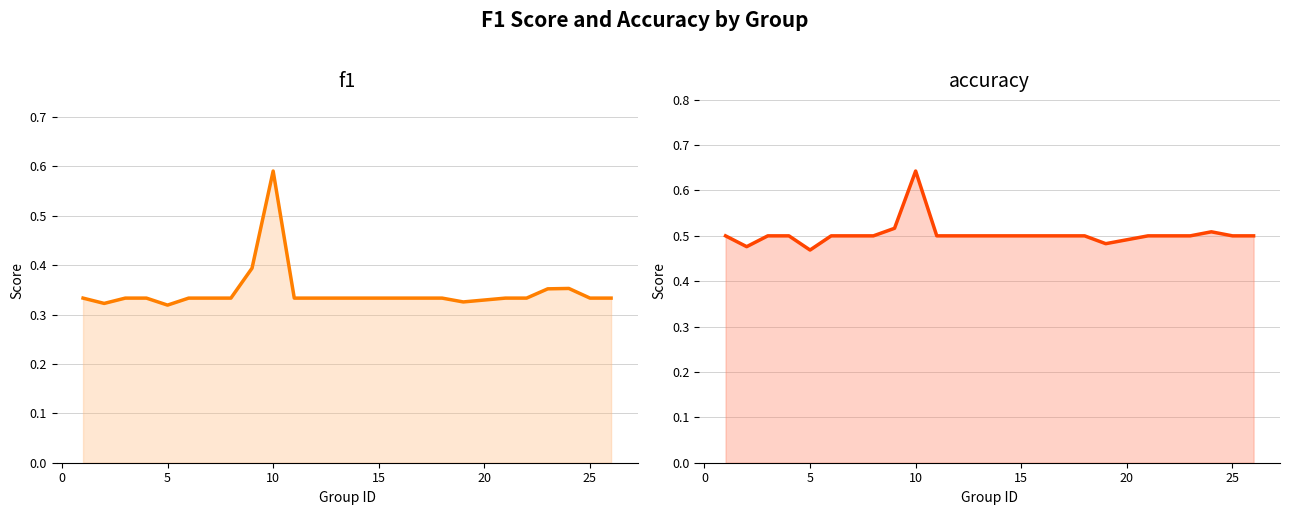

Does the chart display data point markers on the line(s)?

No